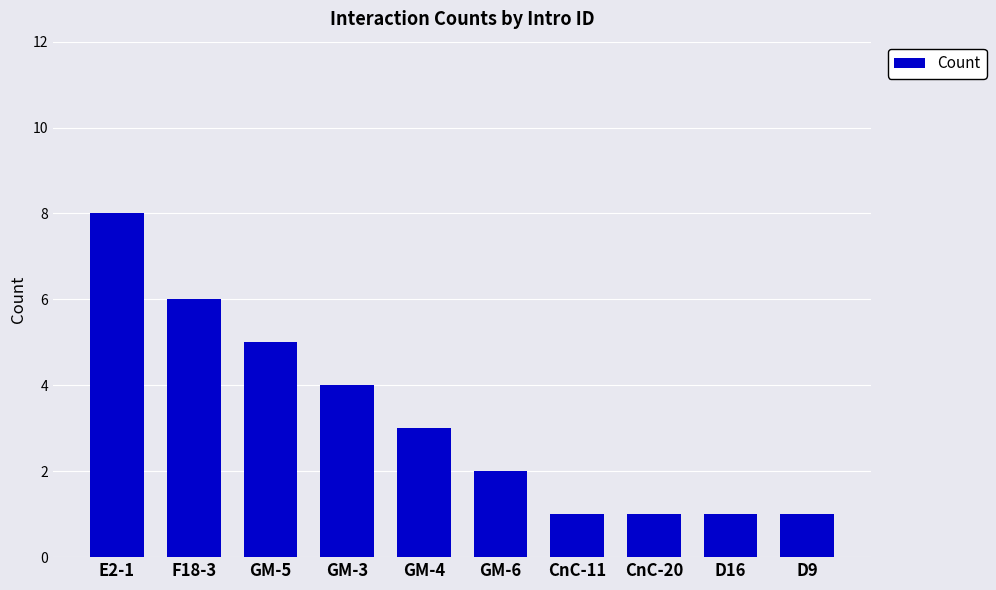

What is the label of the 6th bar from the left?

GM-6